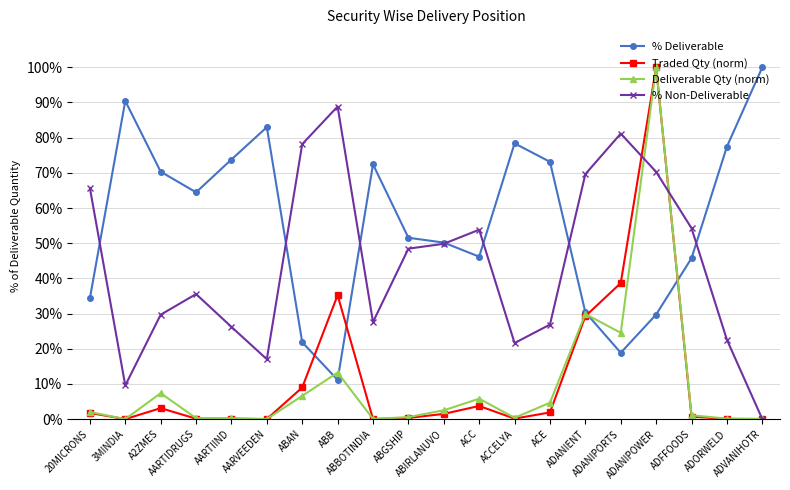

How many values in the Deliverable Qty (norm) series exceed 2?

10